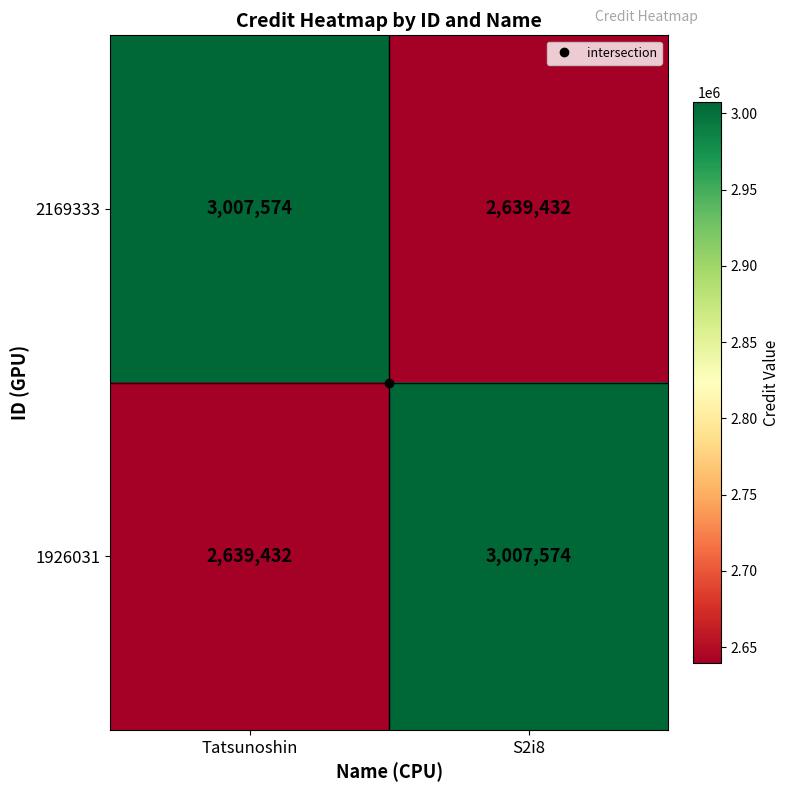

List the labels in order of 2169333 value, largest first.

Tatsunoshin, S2i8